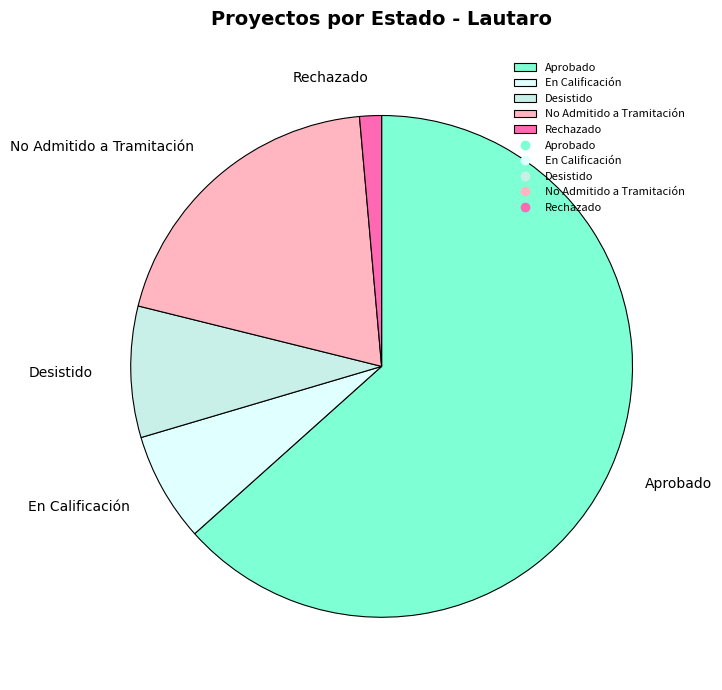

Does any single category account for the majority?

Yes